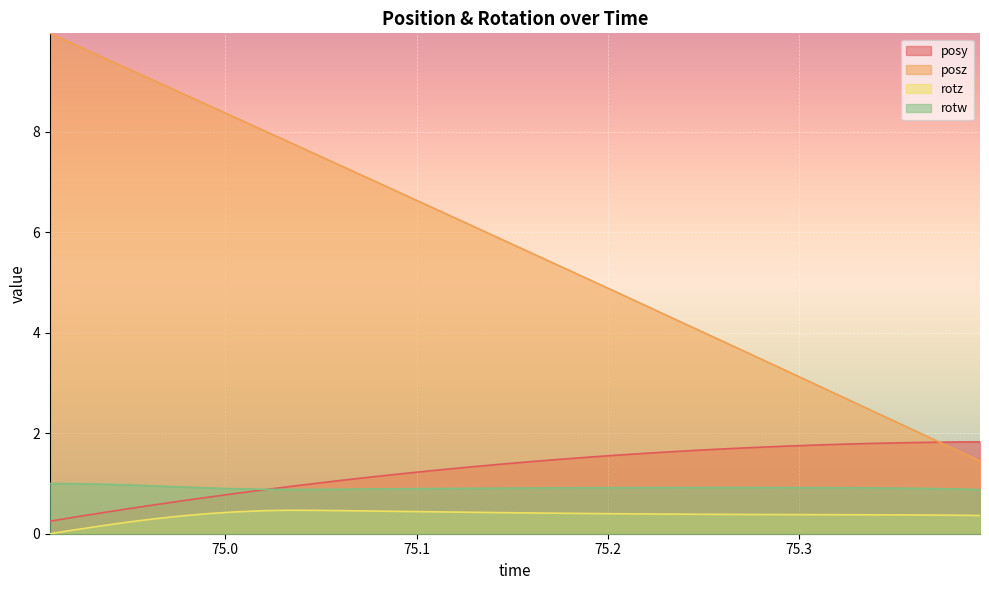

What is the maximum value shown in the chart?

10.0